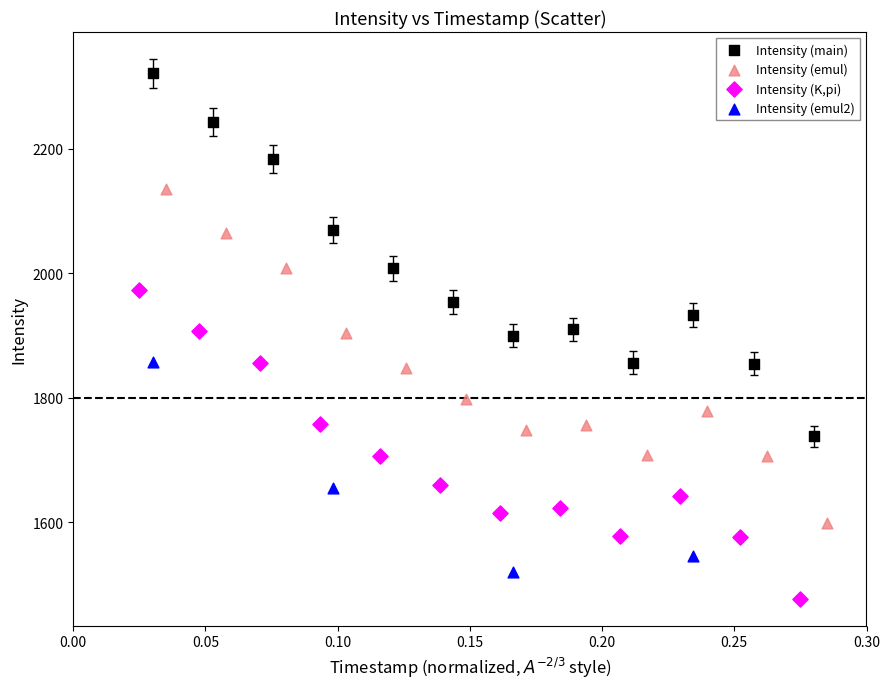

Which series reaches the minimum Y coordinate?

Intensity (K,pi)